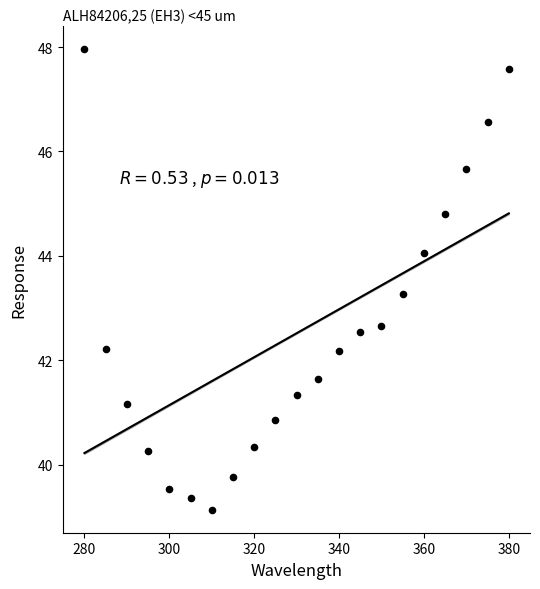

What is the range of Y values (max minus min)?

8.8